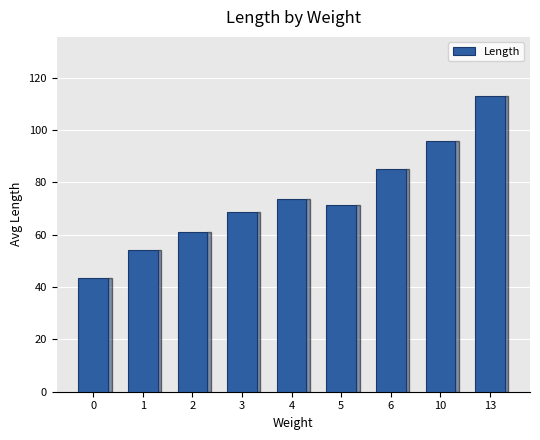

Are the bars horizontal?

No